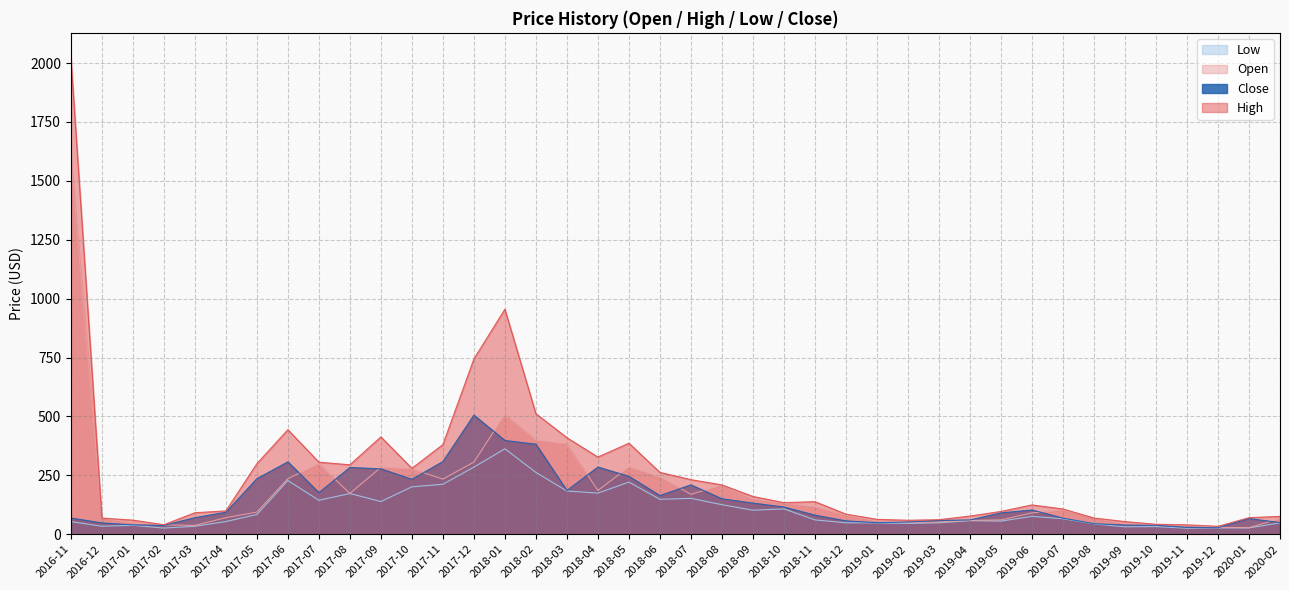

What position from the left is 2016-11?

1